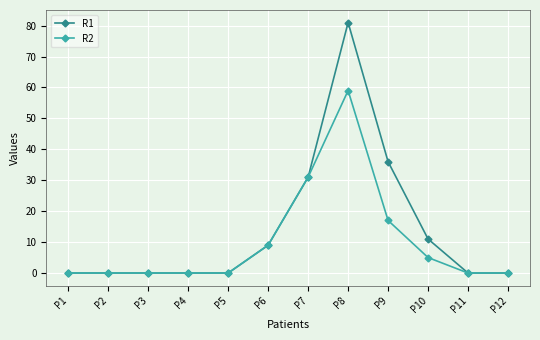

At which label is R1 closest to 40?

P9